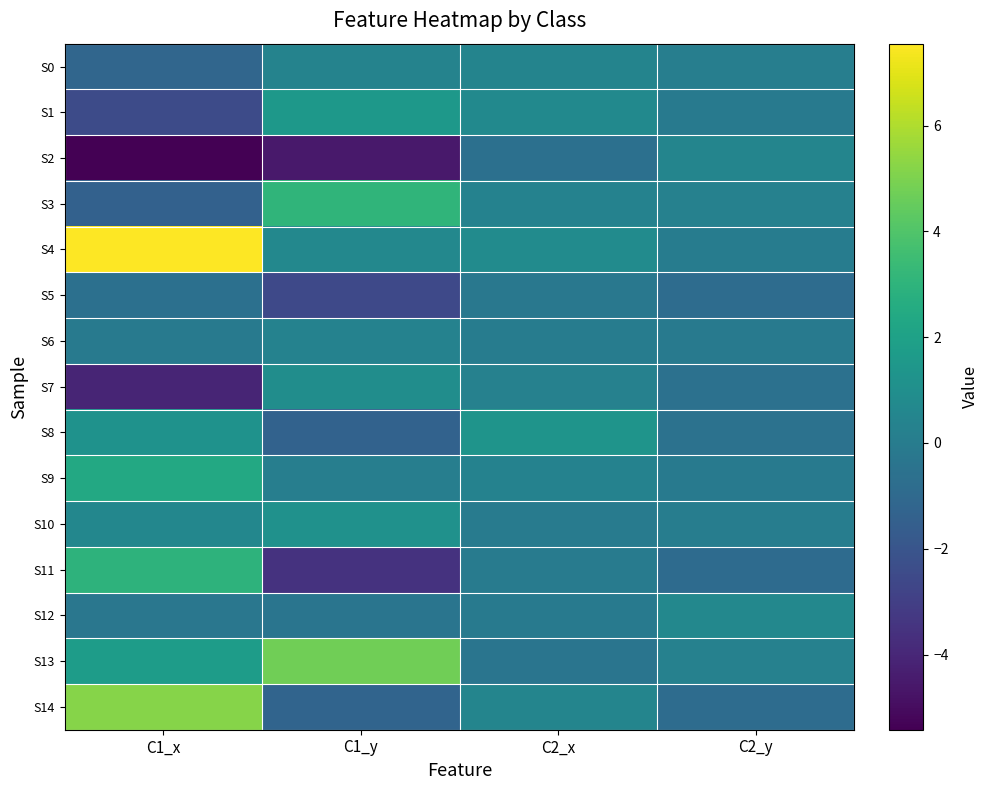

Reading left to right, list all the values displayed in this chart.

S0: C1_x=-1.1	C1_y=0.4	C2_x=0.4	C2_y=0.1
S1: C1_x=-2.4	C1_y=1.5	C2_x=0.7	C2_y=-0.1
S2: C1_x=-5.4	C1_y=-4.5	C2_x=-0.6	C2_y=0.5
S3: C1_x=-1.4	C1_y=3.1	C2_x=0.3	C2_y=0.3
S4: C1_x=7.5	C1_y=0.6	C2_x=0.8	C2_y=0.0
S5: C1_x=-0.6	C1_y=-2.6	C2_x=-0.2	C2_y=-0.8
S6: C1_x=-0.1	C1_y=0.3	C2_x=0.0	C2_y=-0.1
S7: C1_x=-4.1	C1_y=0.9	C2_x=0.3	C2_y=-0.6
S8: C1_x=1.2	C1_y=-1.3	C2_x=1.3	C2_y=-0.6
S9: C1_x=2.4	C1_y=0.1	C2_x=0.3	C2_y=-0.1
S10: C1_x=0.6	C1_y=1.2	C2_x=-0.0	C2_y=0.1
S11: C1_x=2.9	C1_y=-3.5	C2_x=-0.0	C2_y=-0.9
S12: C1_x=-0.3	C1_y=-0.4	C2_x=-0.1	C2_y=0.7
S13: C1_x=1.8	C1_y=4.7	C2_x=-0.4	C2_y=0.3
S14: C1_x=5.2	C1_y=-1.2	C2_x=0.5	C2_y=-0.8